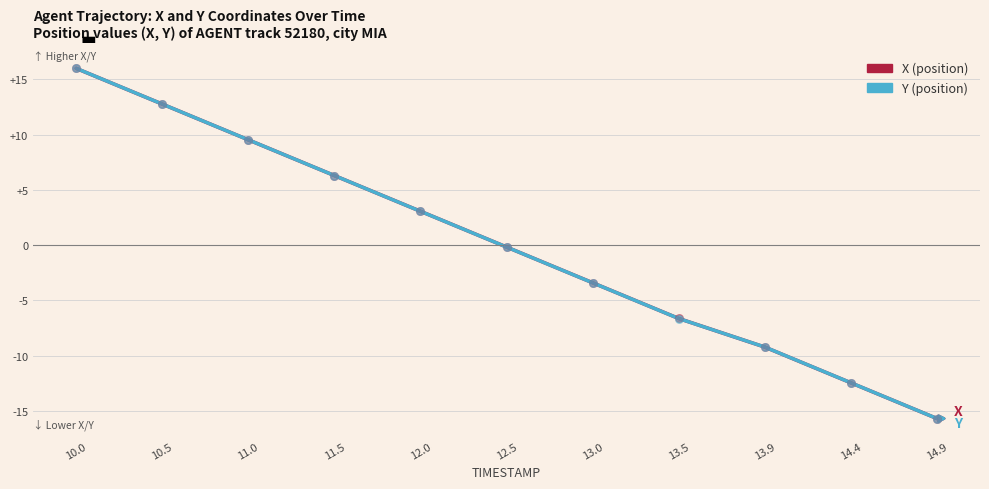

Which series reaches the maximum Y coordinate?

Y